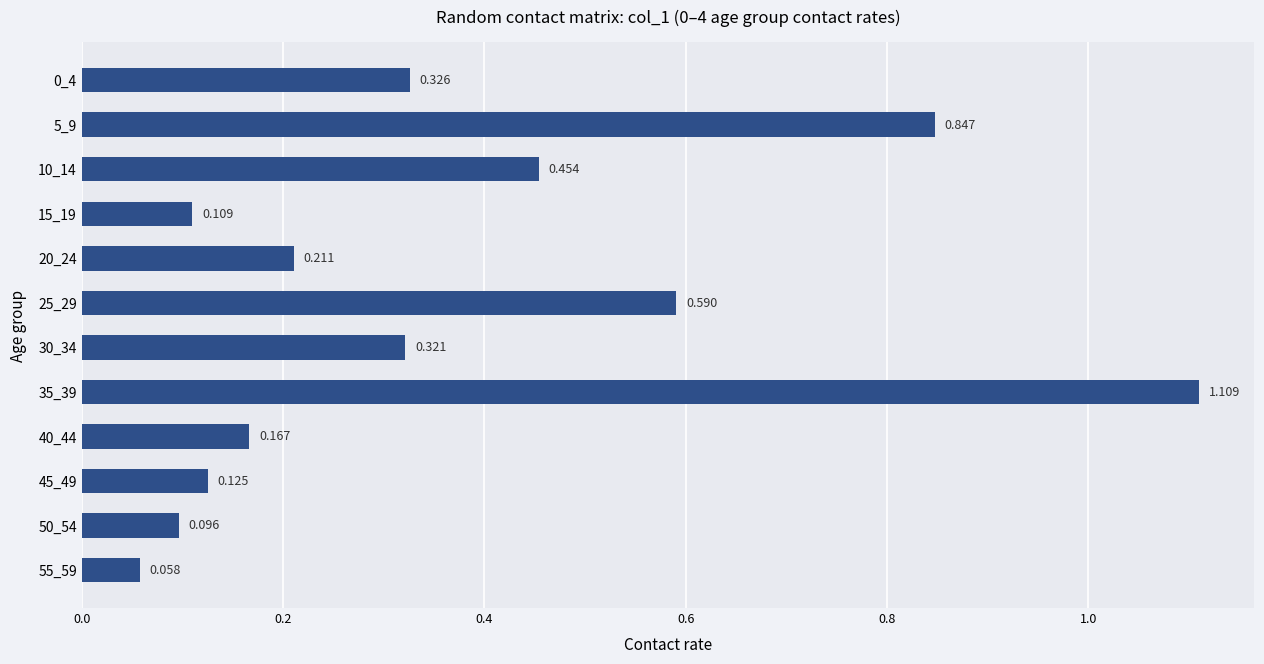

Does the chart contain any negative values?

No